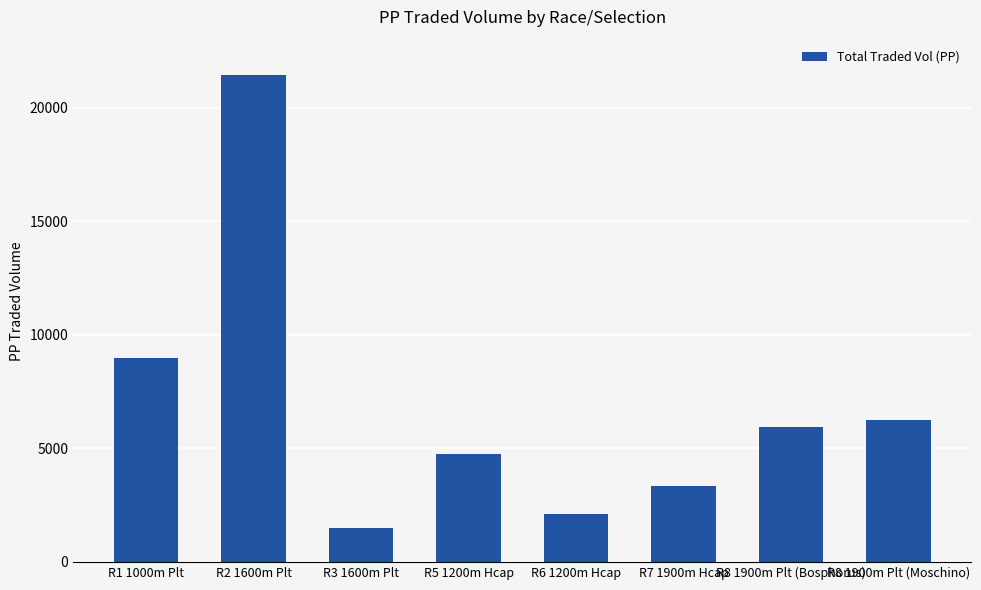

The value at R7 1900m Hcap is 3323.0. True or false?

True